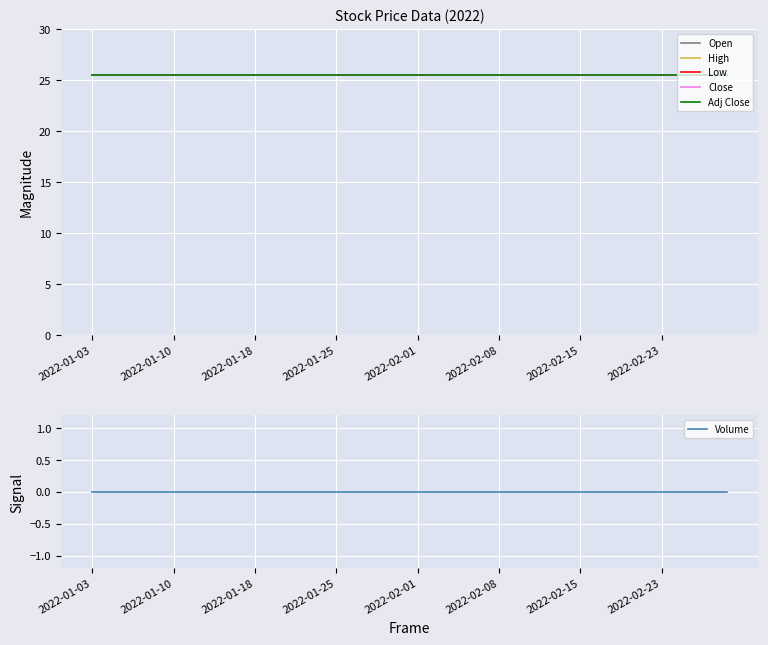

At which category is the sum across all series the highest?

2022-01-03